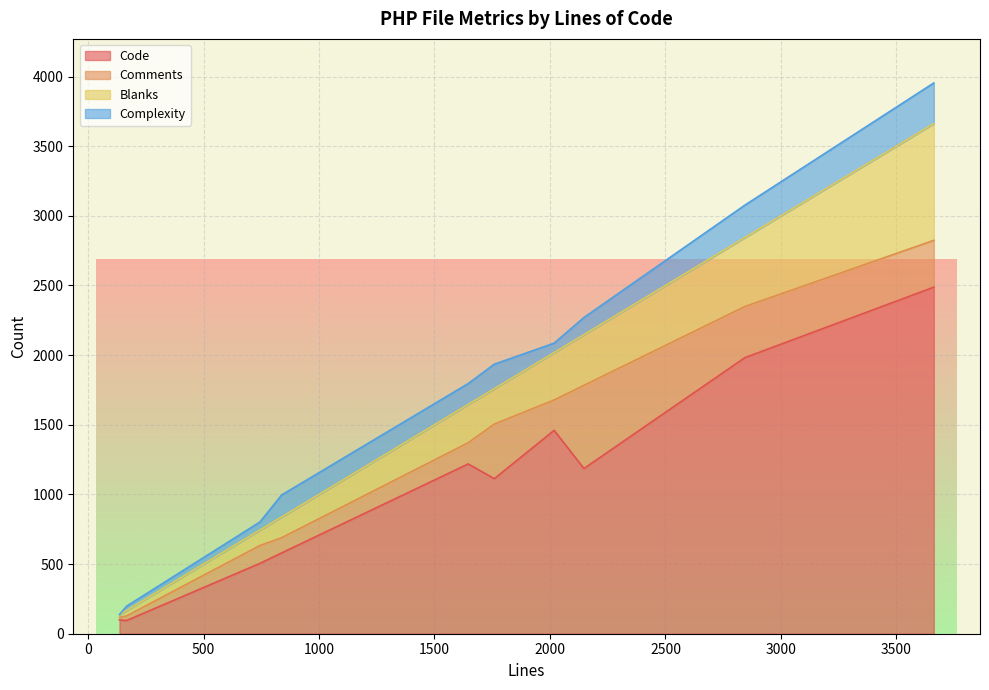

How many categories are shown in the chart?

10